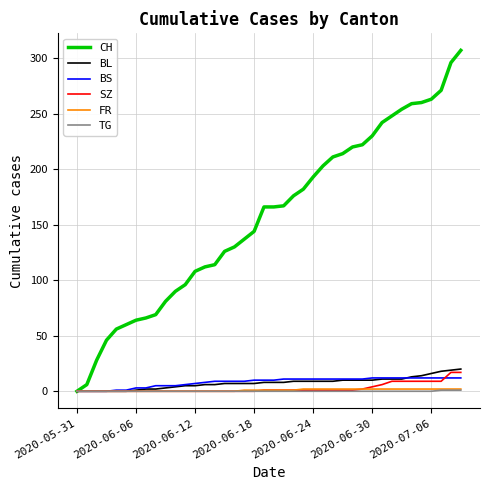

Which series has the largest total across all categories?

CH